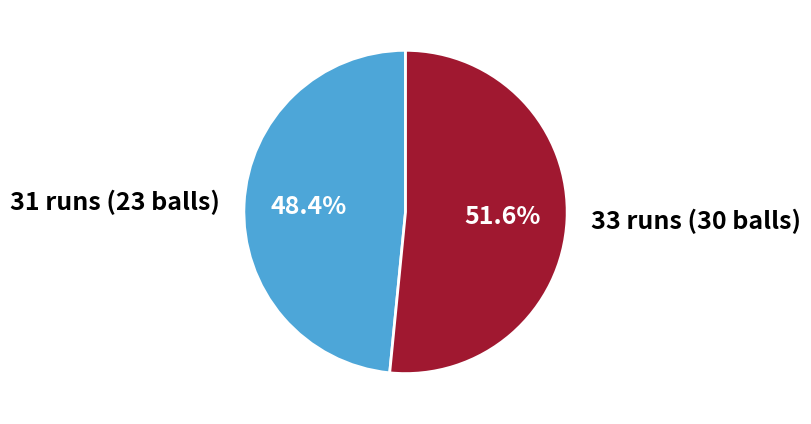

Between 31 runs (23 balls) and 33 runs (30 balls), which is larger?

33 runs (30 balls)